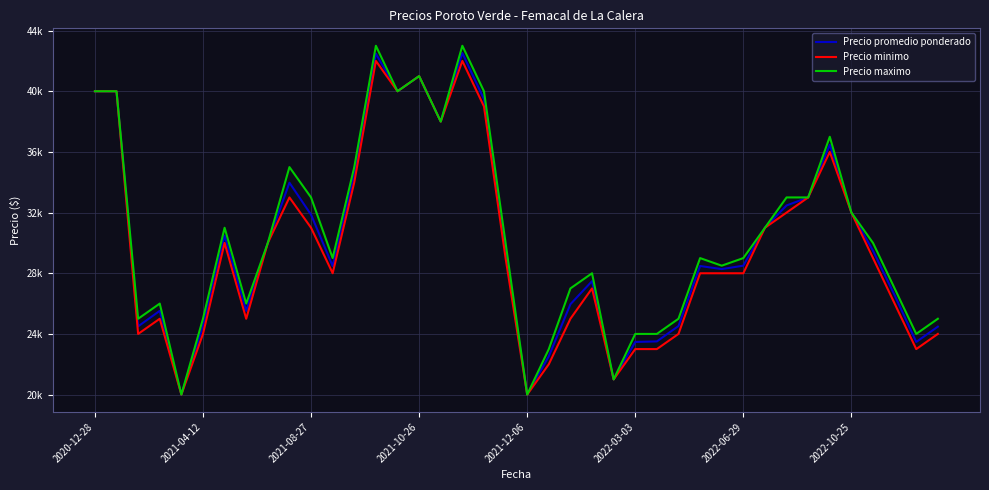

True or false: Precio maximo and Precio promedio ponderado cross at least once.

False